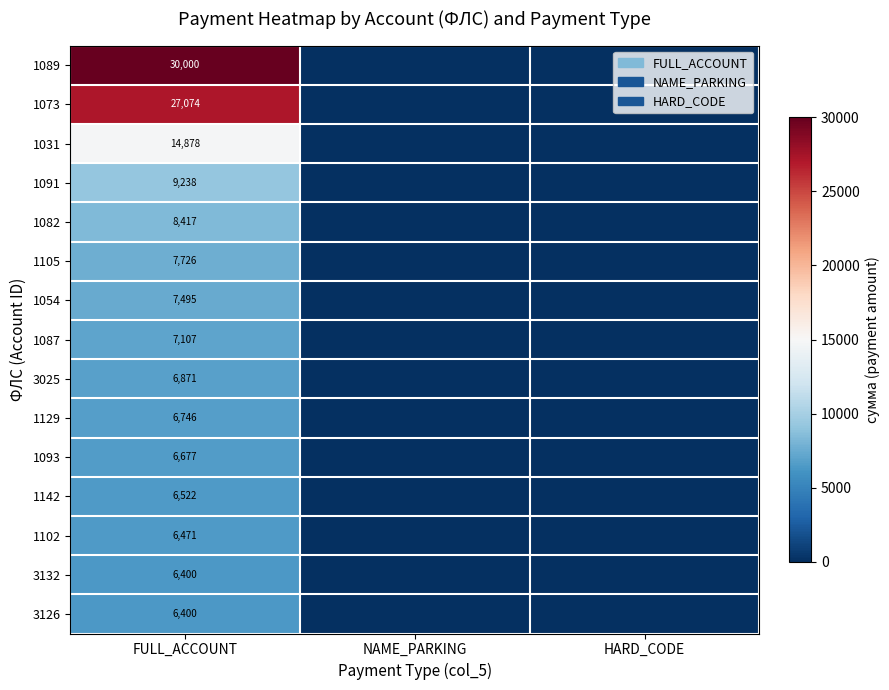

True or false: 1031 has a value of 14878 at FULL_ACCOUNT.

True